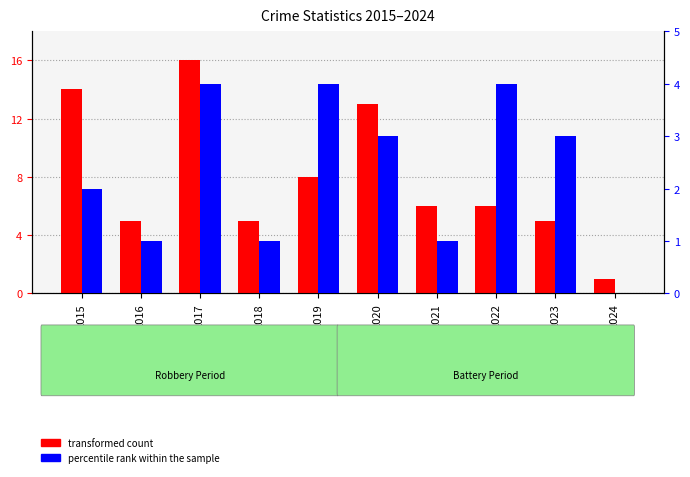

Reading right to left, extract all data points from this chart.

transformed count: 1	5	6	6	13	8	5	16	5	14
percentile rank within the sample: 0	3	4	1	3	4	1	4	1	2